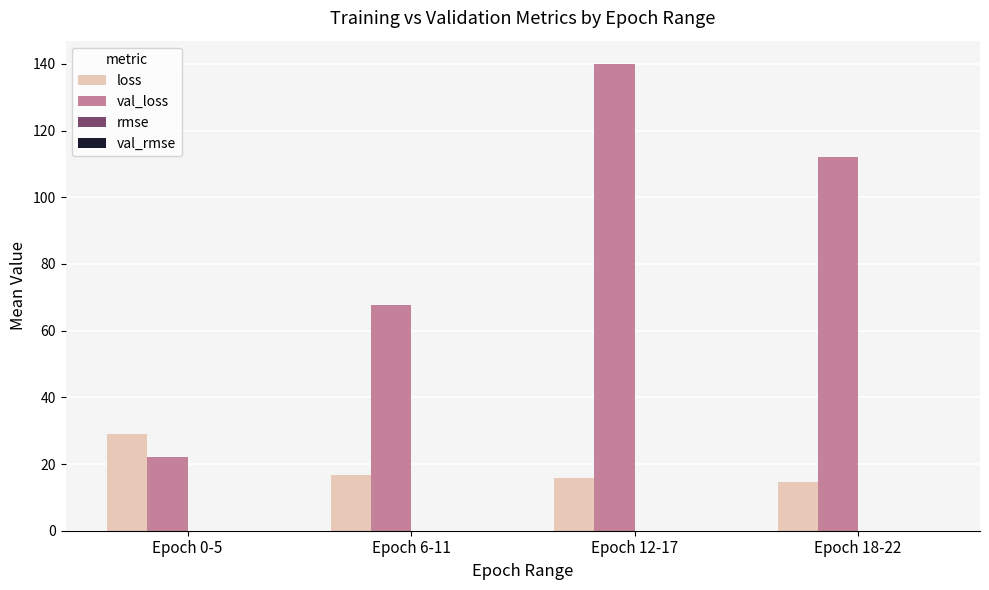

What is the sum of all val_loss values?

341.9